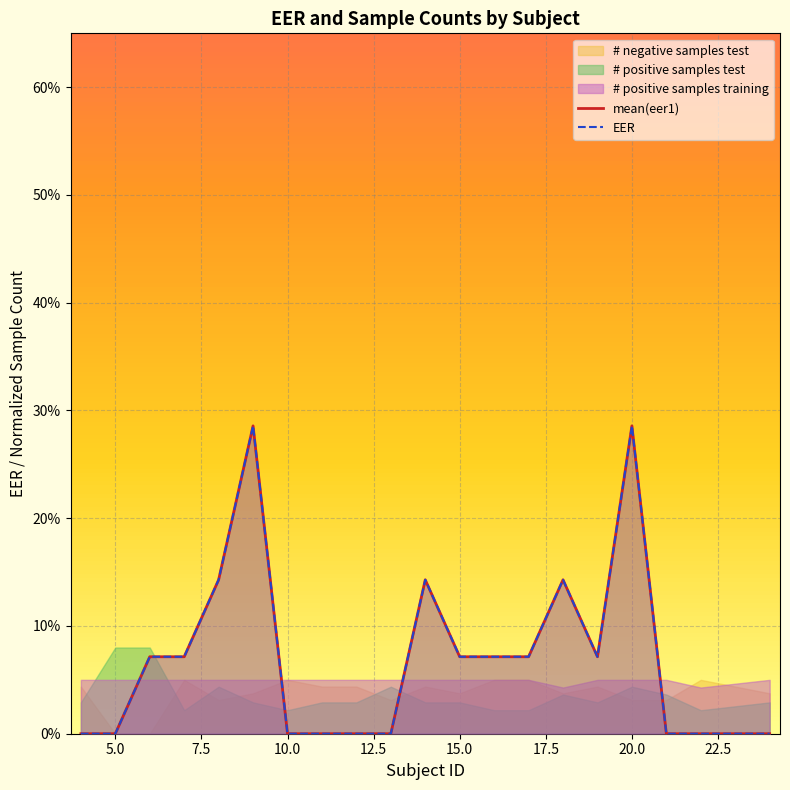

True or false: mean(eer1) has a value of 0.0 at 22.5.

True